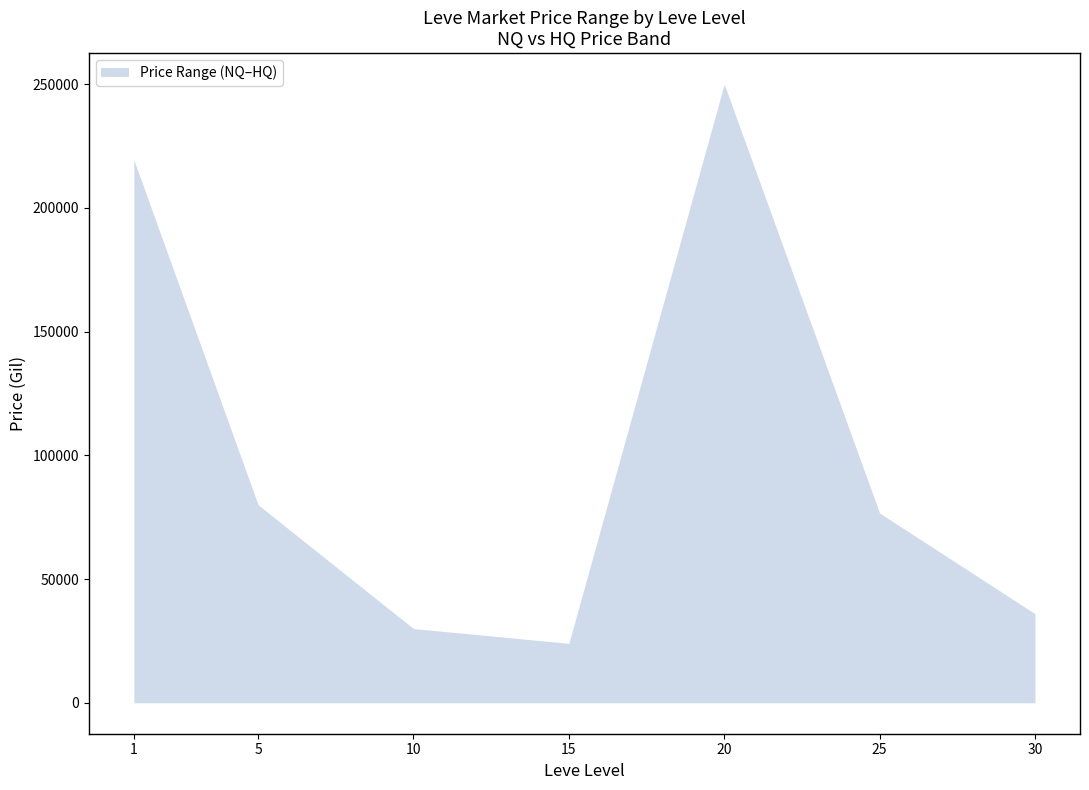

What is the average value?

102301.4